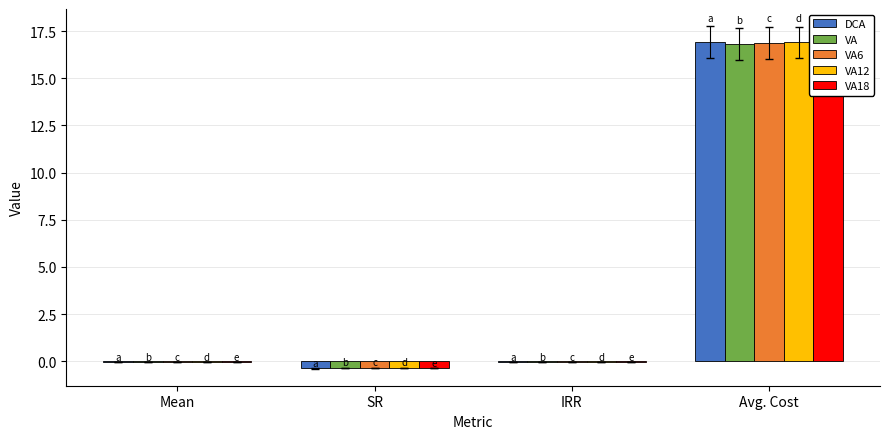

At how many categories does at least one series exceed 4?

1